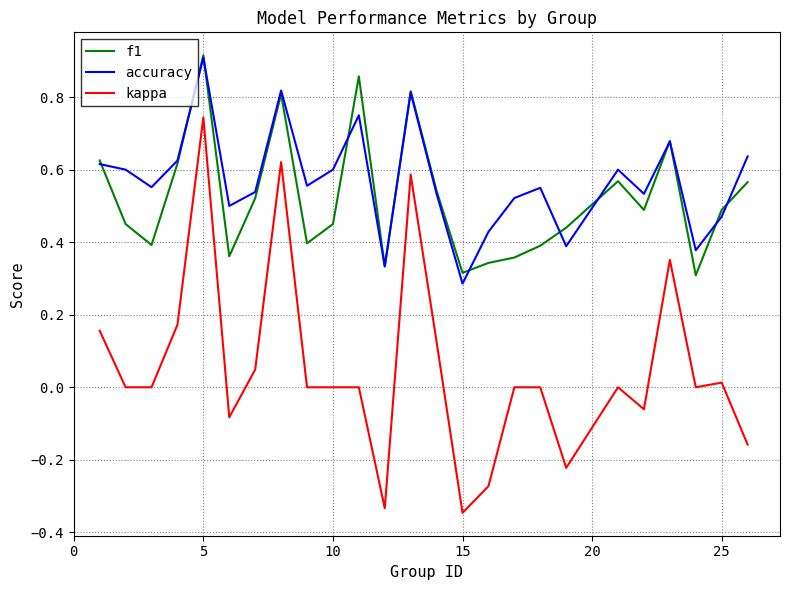

True or false: kappa and f1 intersect in this chart.

False